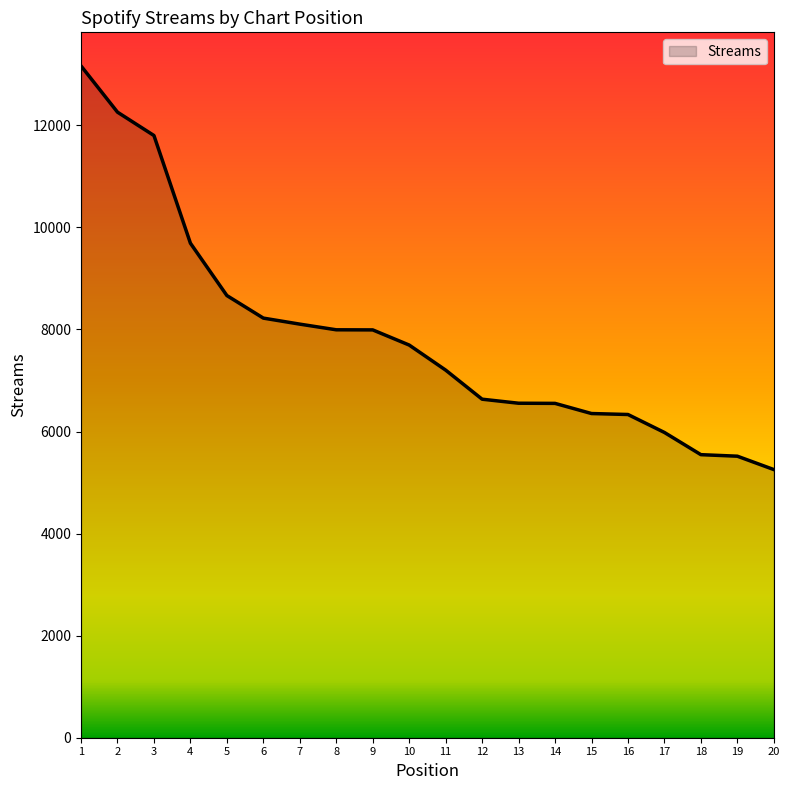

What is the smallest value displayed?

5255